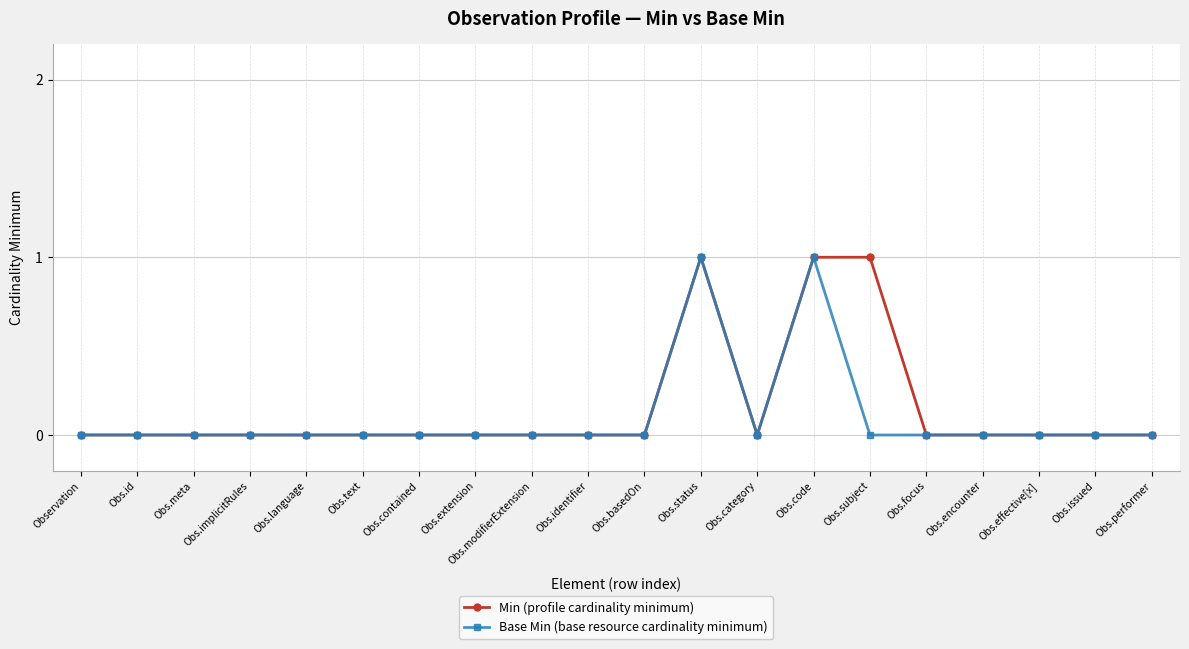

How many categories are shown in the chart?

20